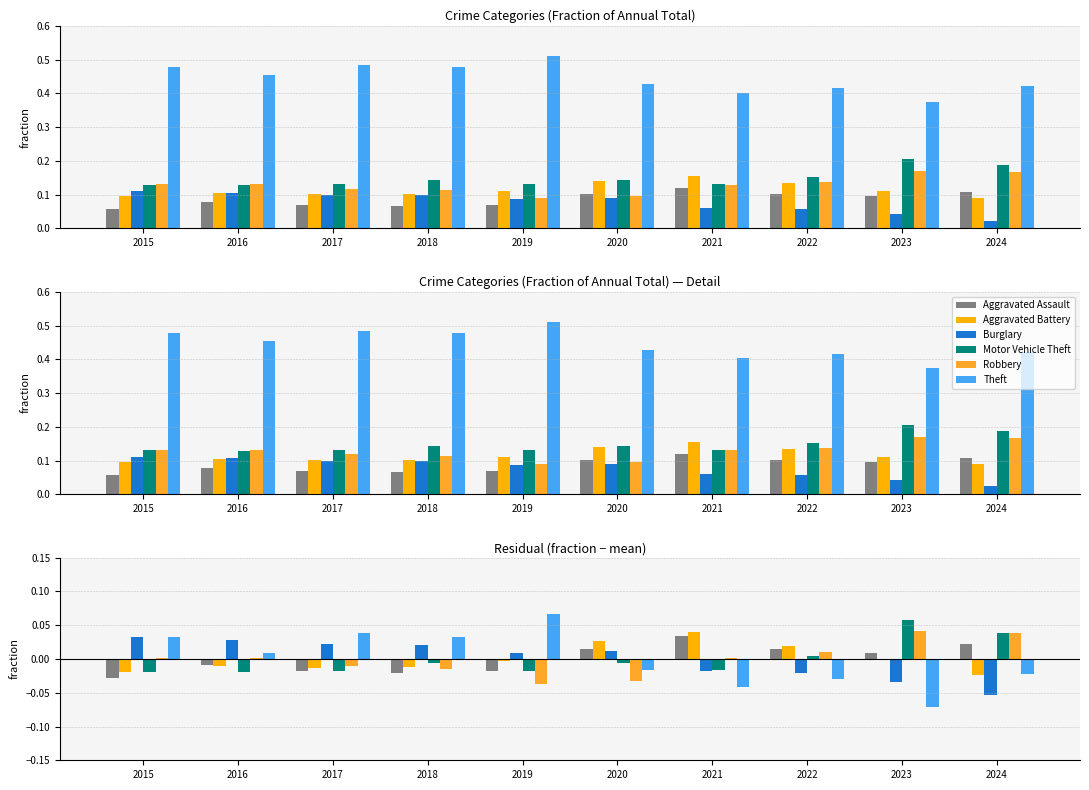

At which category does the chart reach its minimum across all series?

2023